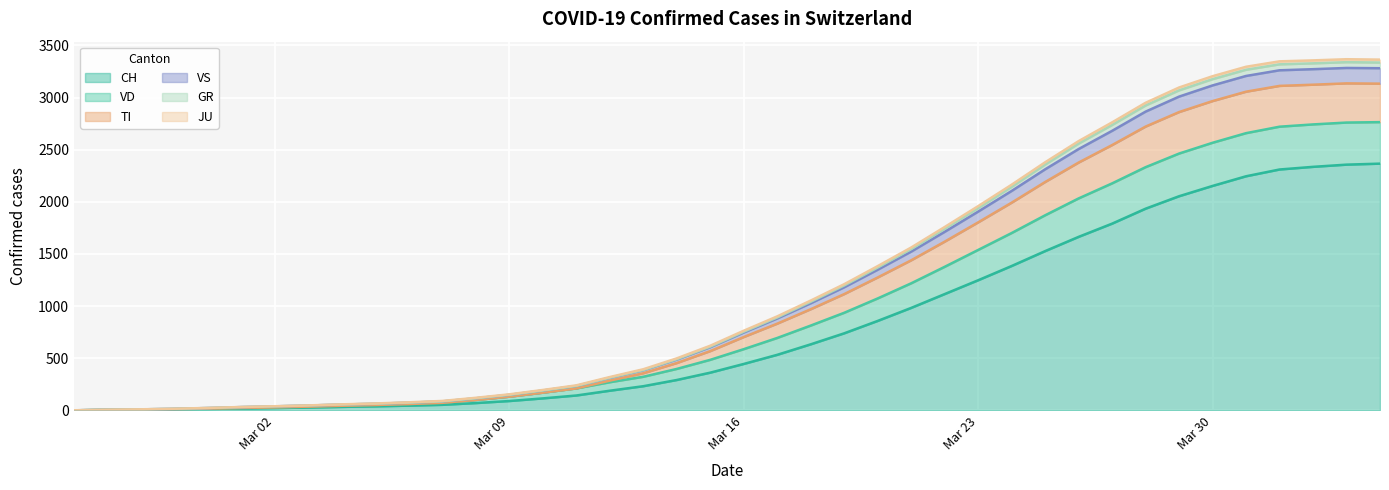

The VS series shows 426.2 at 2020-03-18. True or false?

False